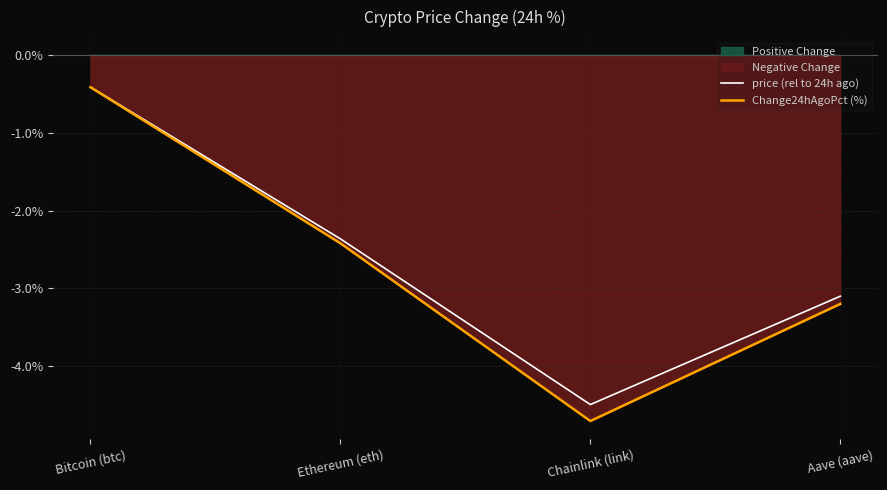

How many interior local valleys does the Change24hAgoPct (%) series have?

1